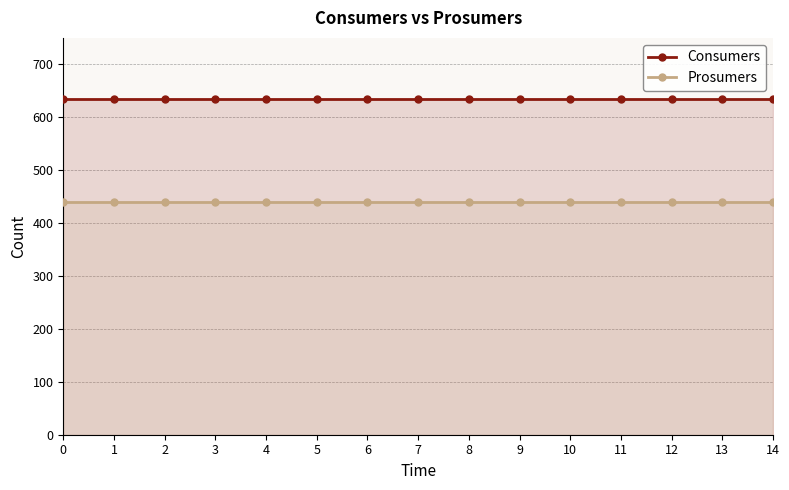

Reading left to right, transcribe all the data shown in this chart.

Consumers: 635	635	635	635	635	635	635	635	635	635	635	635	635	635	635
Prosumers: 440	440	440	440	440	440	440	440	440	440	440	440	440	440	440